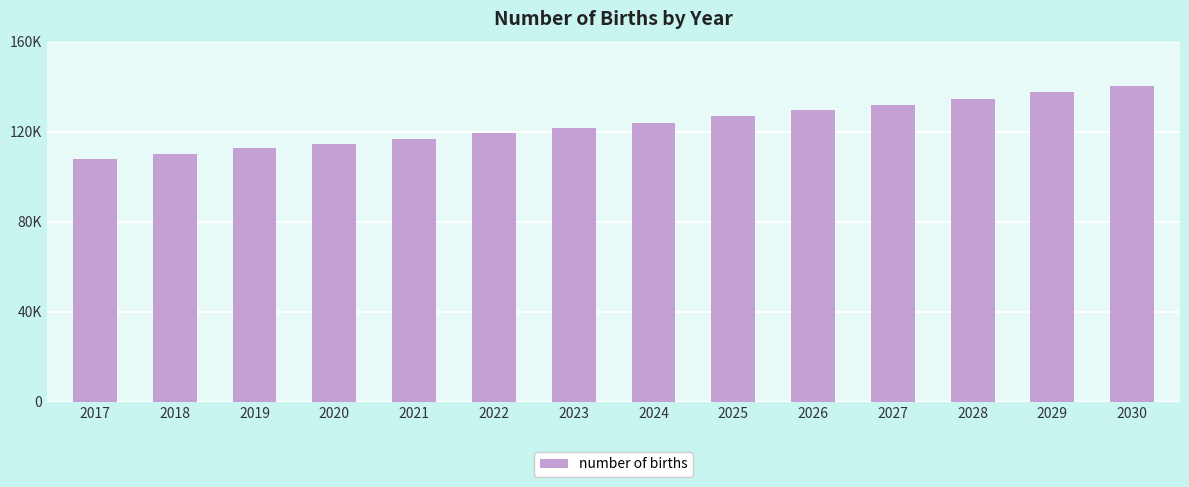

What is the value of the 12th bar from the left?

134583.4